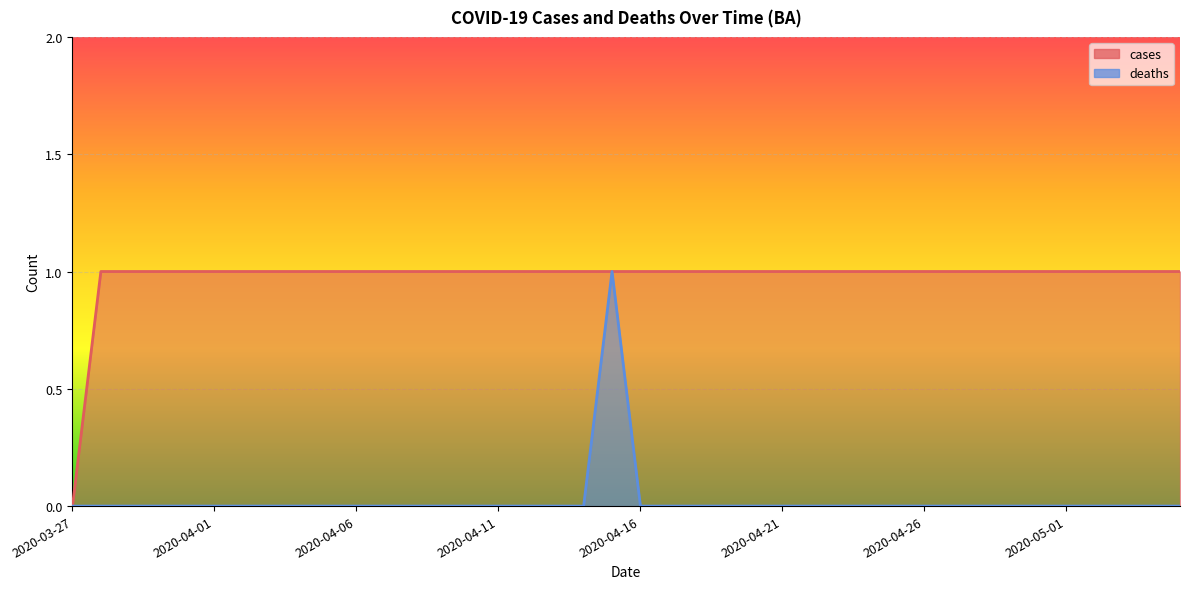

How many values in the deaths series exceed 0?

1